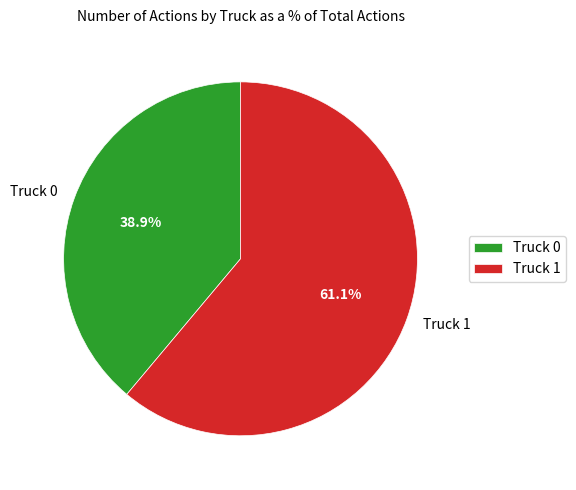

Does Truck 0 represent more than half of the total?

No